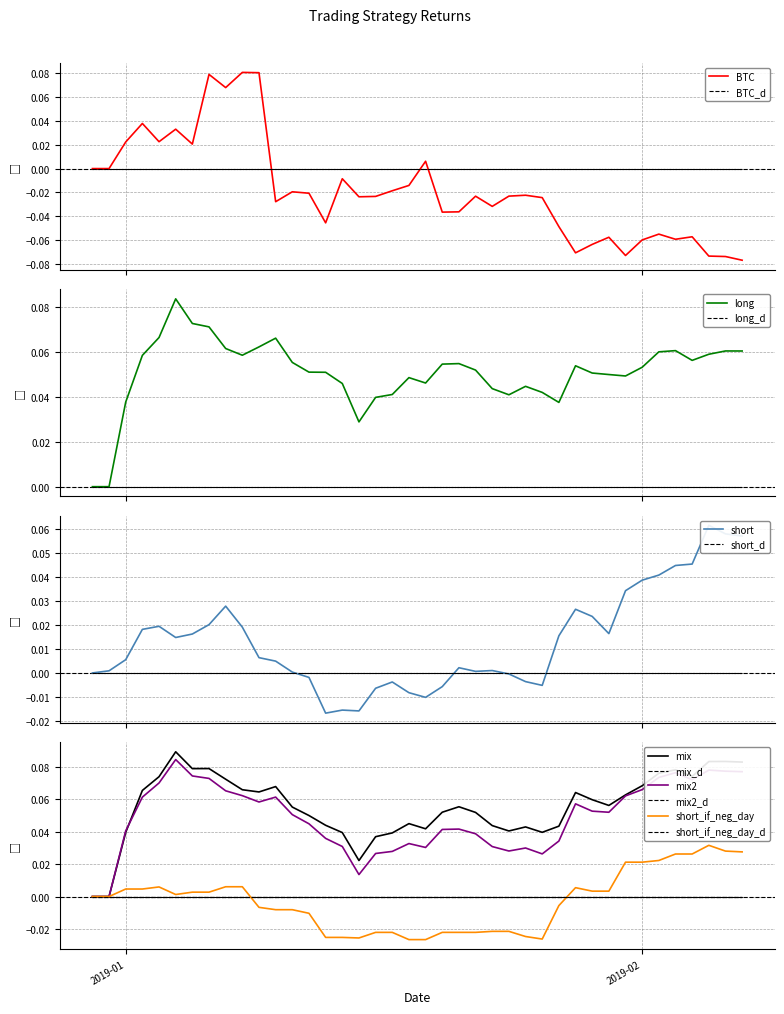

Where is the first local maximum for short_if_neg_day?

2019-01-03